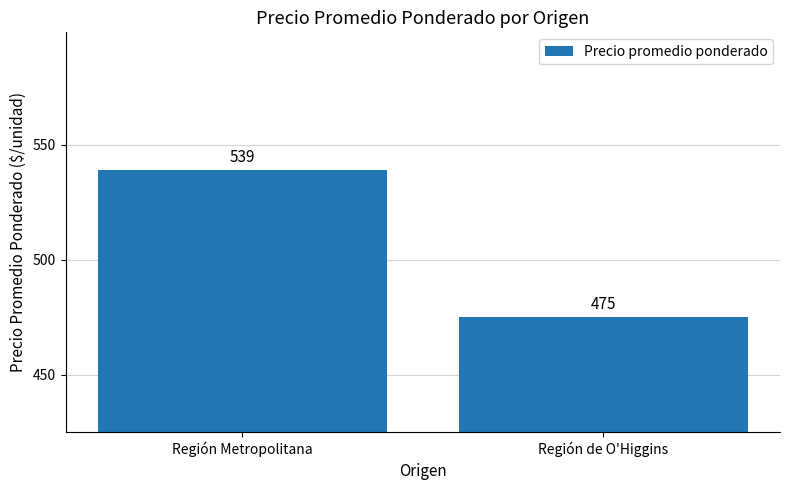

Reading left to right, what are all the values shown in this chart?

Región Metropolitana=539	Región de O'Higgins=475